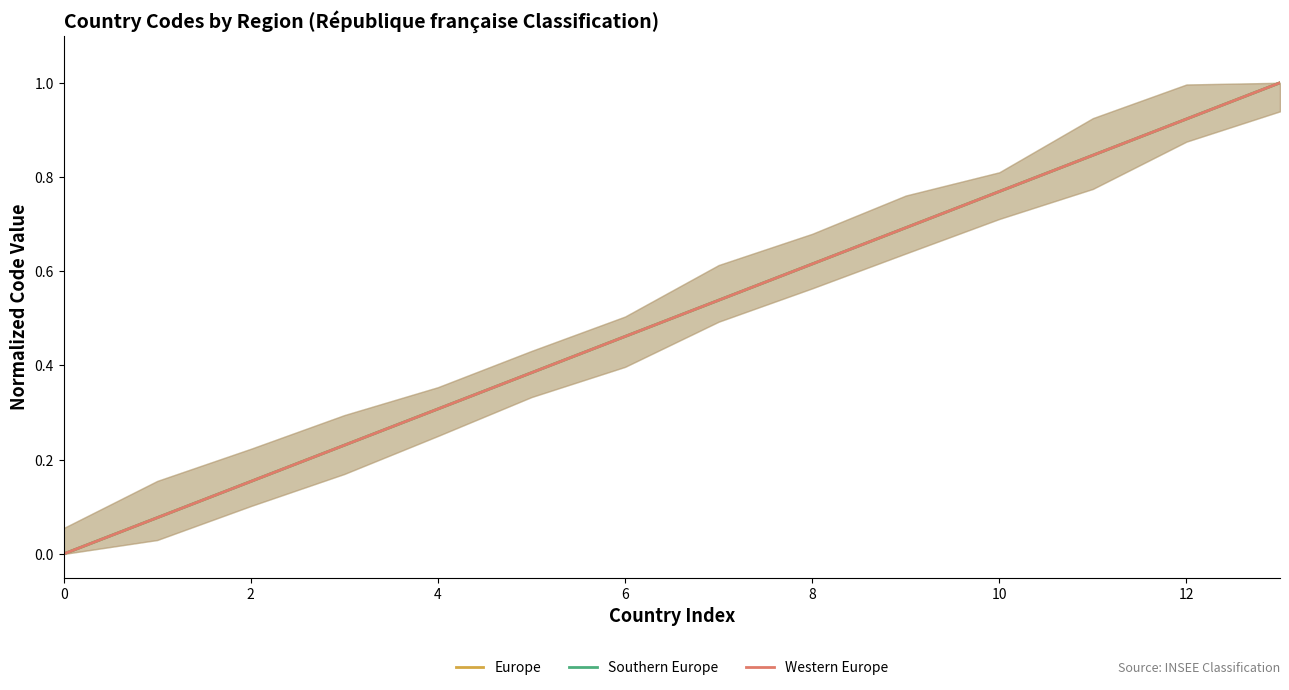

What is the approximate value of Southern Europe at 13?

1.0